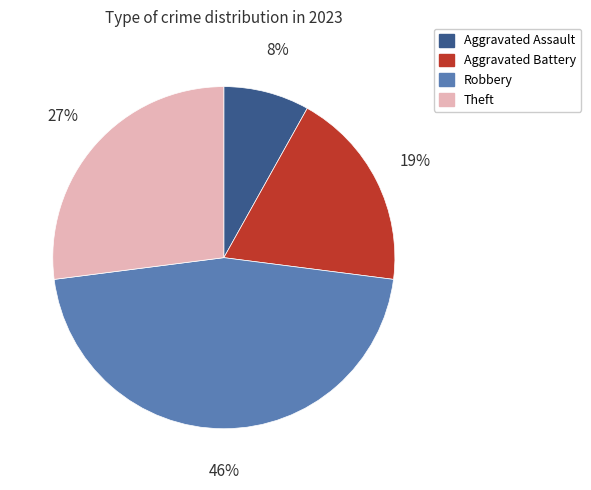

What is the largest slice in the pie chart?

Robbery